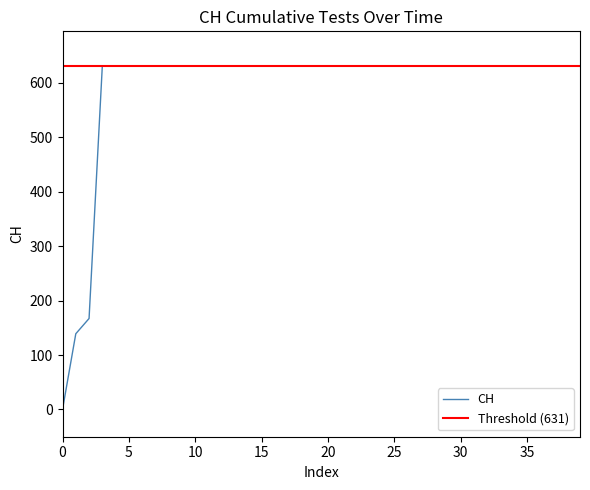

The value of CH at 30 is 631. True or false?

True